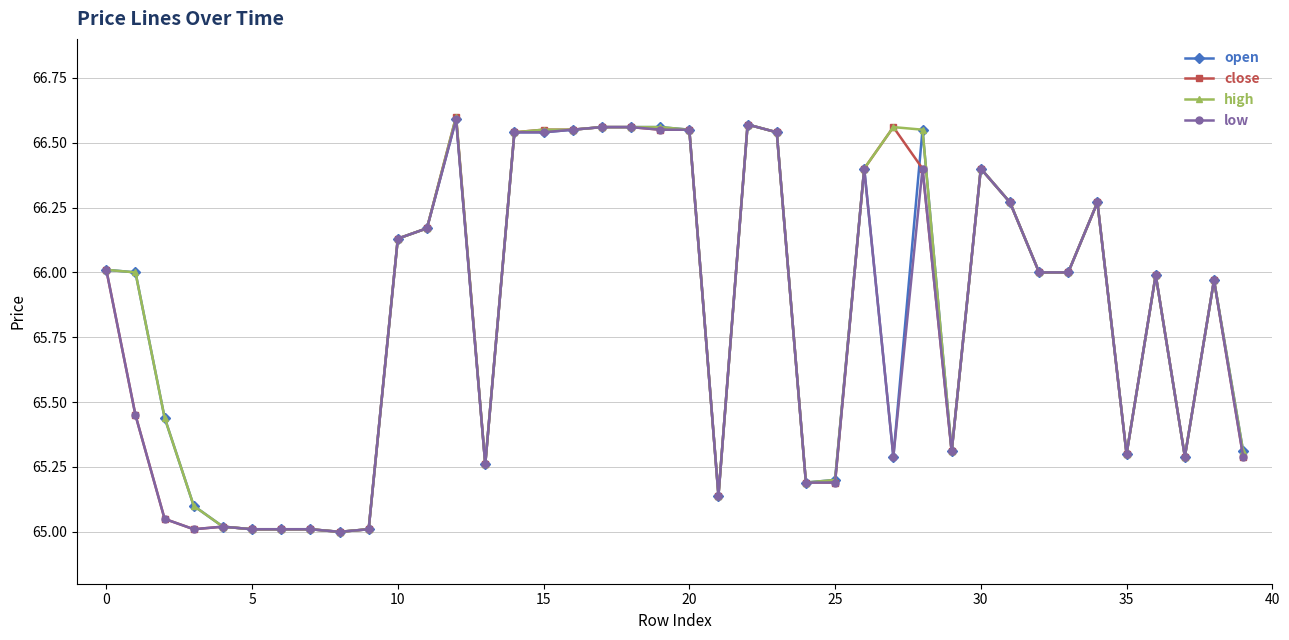

What is the sum of all low values?

2632.4